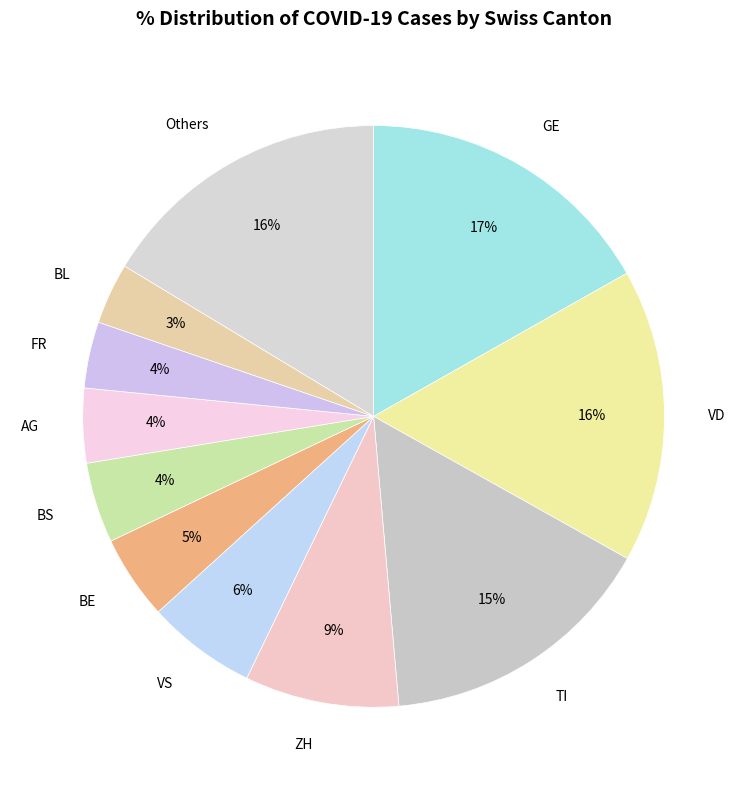

Do ZH and FR together represent more than half of the pie?

No